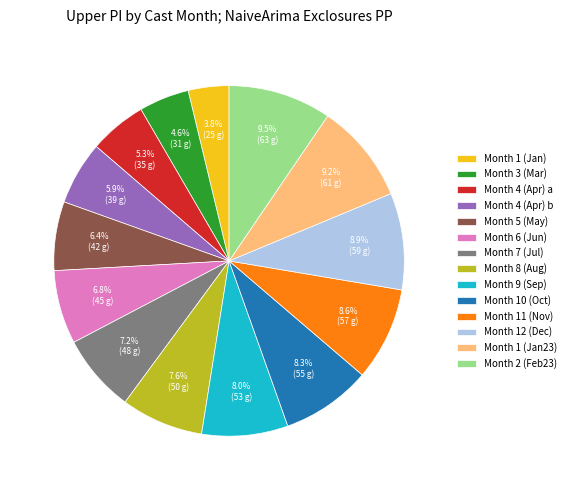

Count the number of slices in the pie.

14